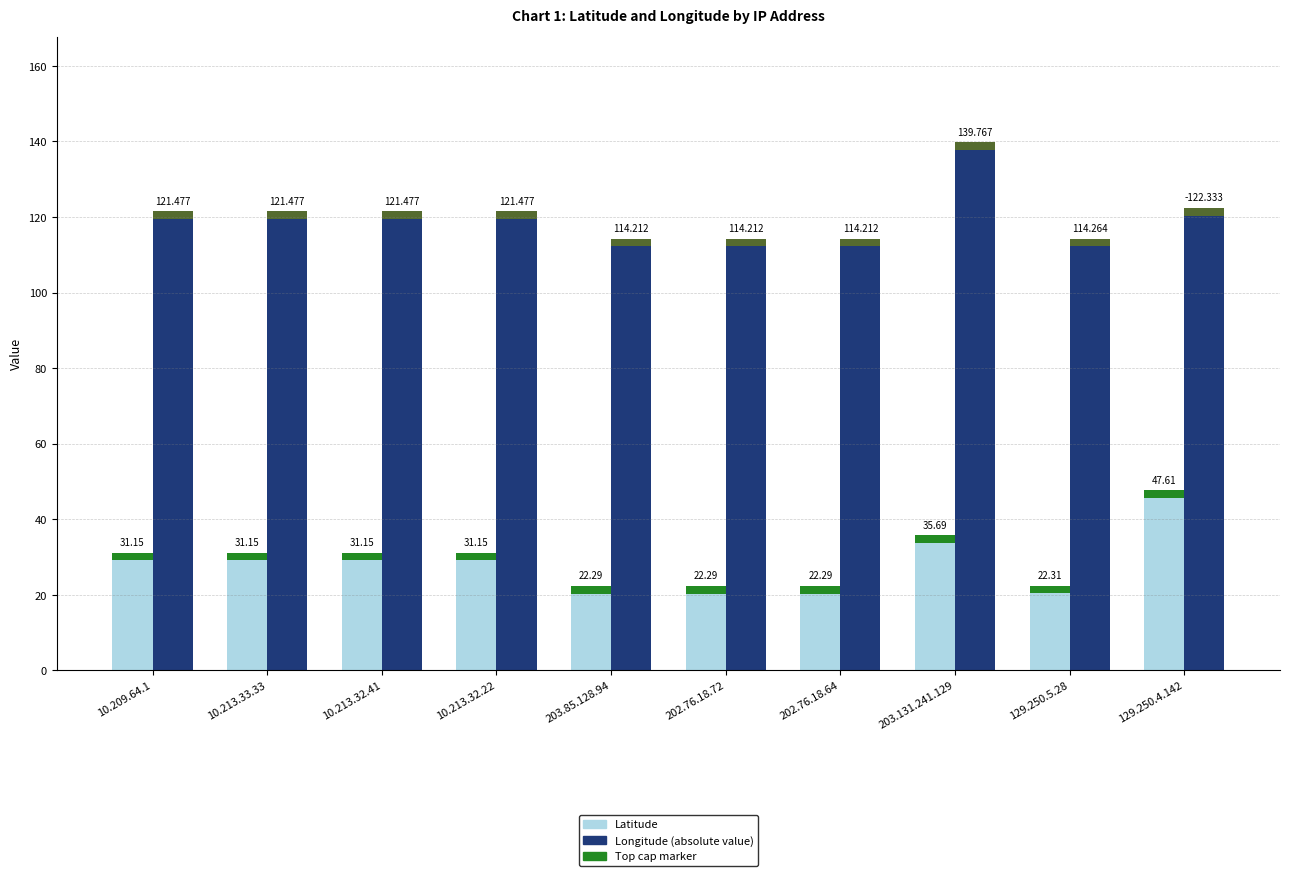

List the series in order of their overall mean, lowest first.

Latitude, Longitude (abs)